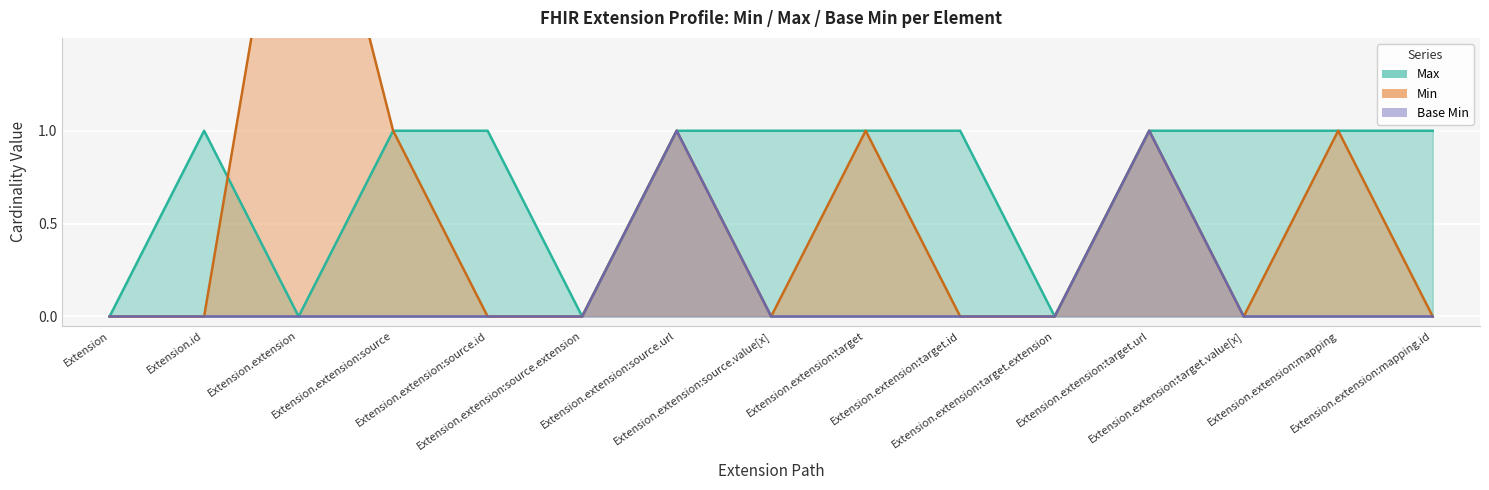

What is the total value across all series at Extension.extension:source.id?

1